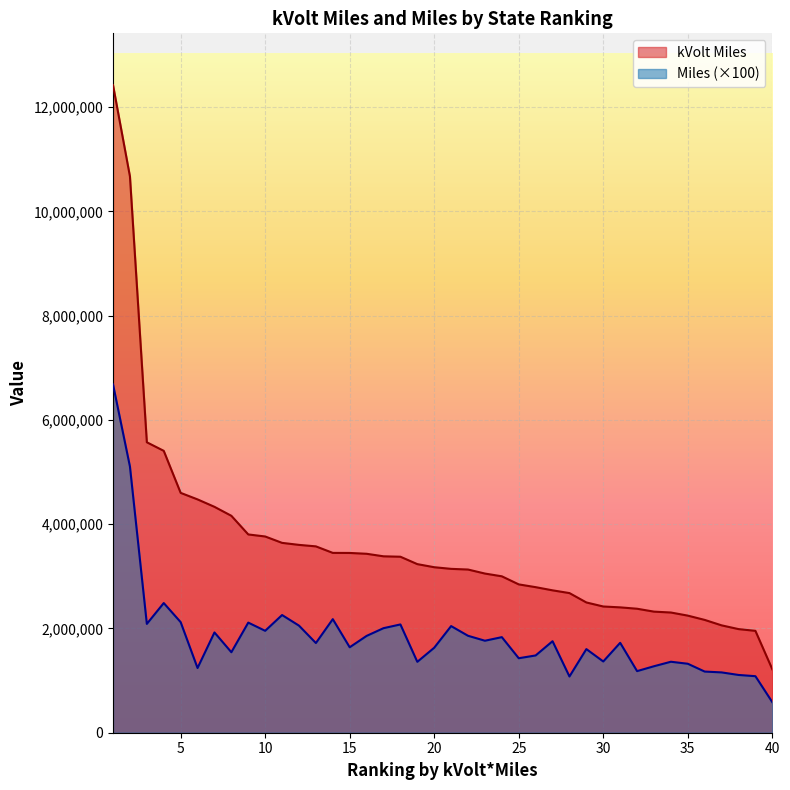

True or false: kVolt Miles and Miles cross at least once.

False